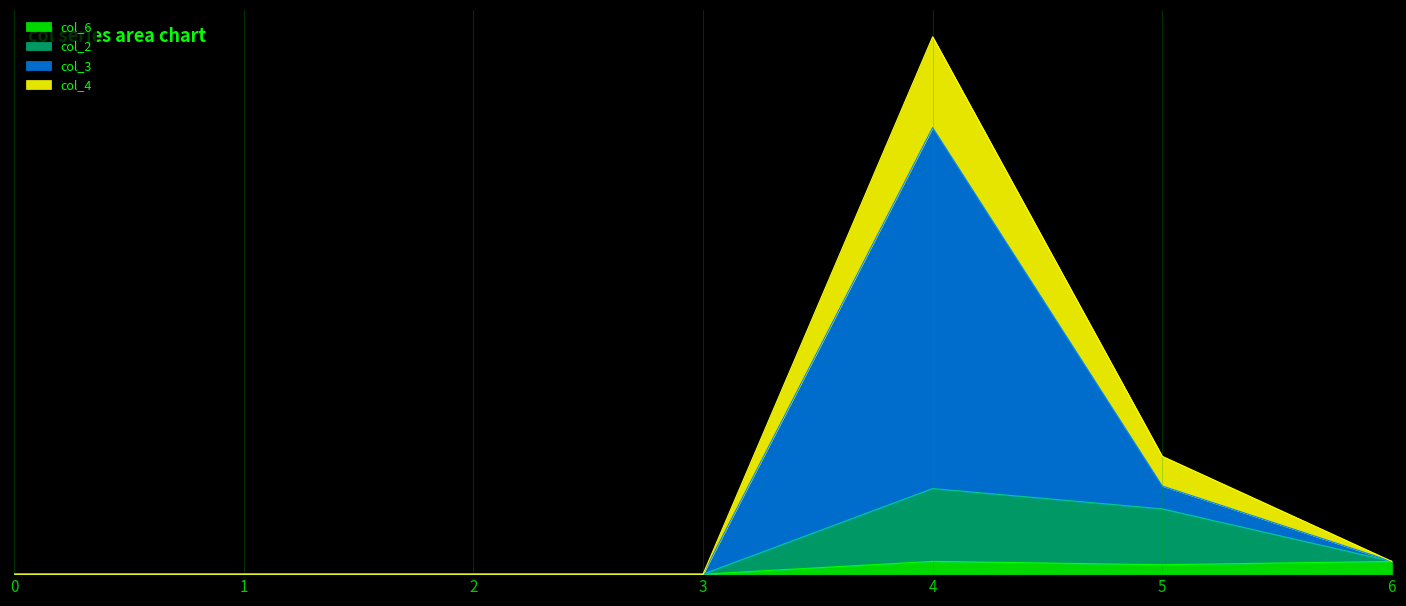

True or false: col_6 and col_2 intersect in this chart.

False